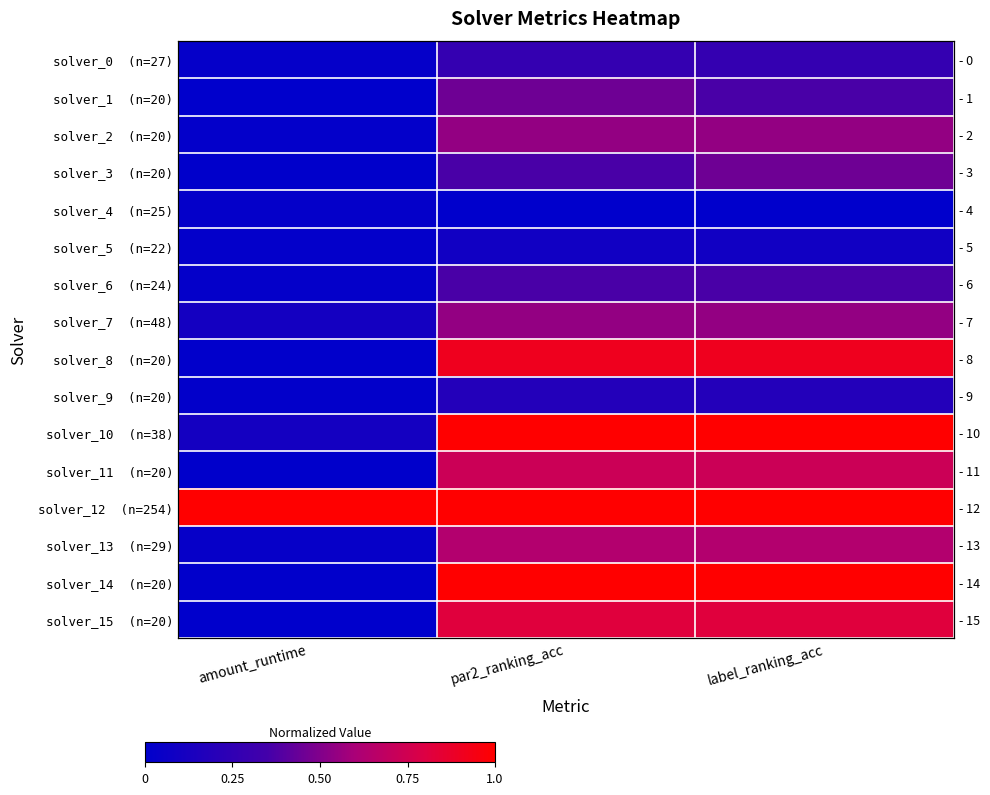

Rank the categories by solver_14 (n=20) value from lowest to highest.

amount_runtime, par2_ranking_acc, label_ranking_acc